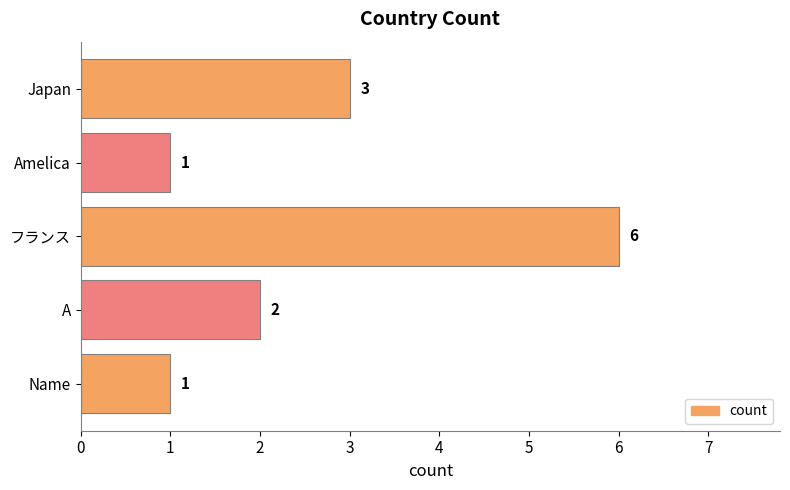

At which category does the chart reach its peak across all series?

フランス